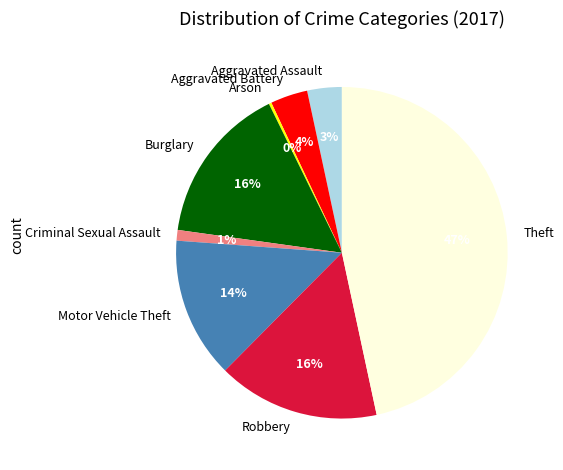

To the nearest percent, what is the average slice percentage?

12%